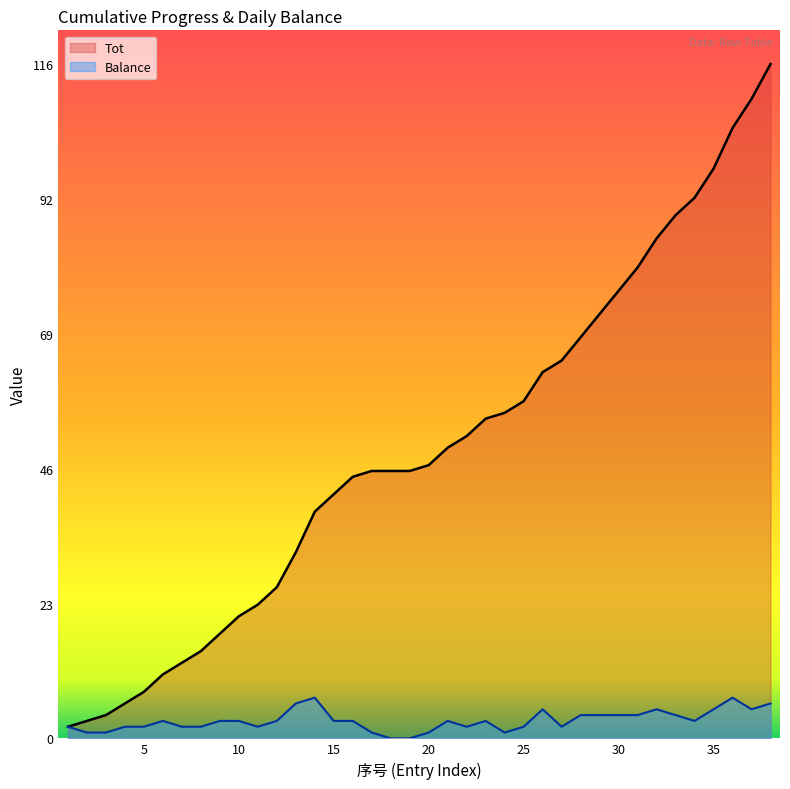

Where does the Balance series first go above 3?

13